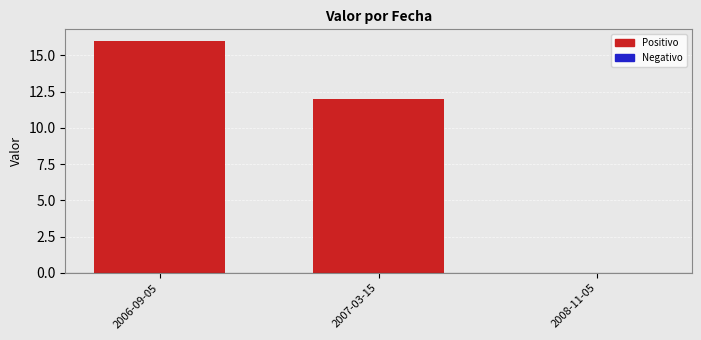

Where is the data nearest to the value 8?

2007-03-15